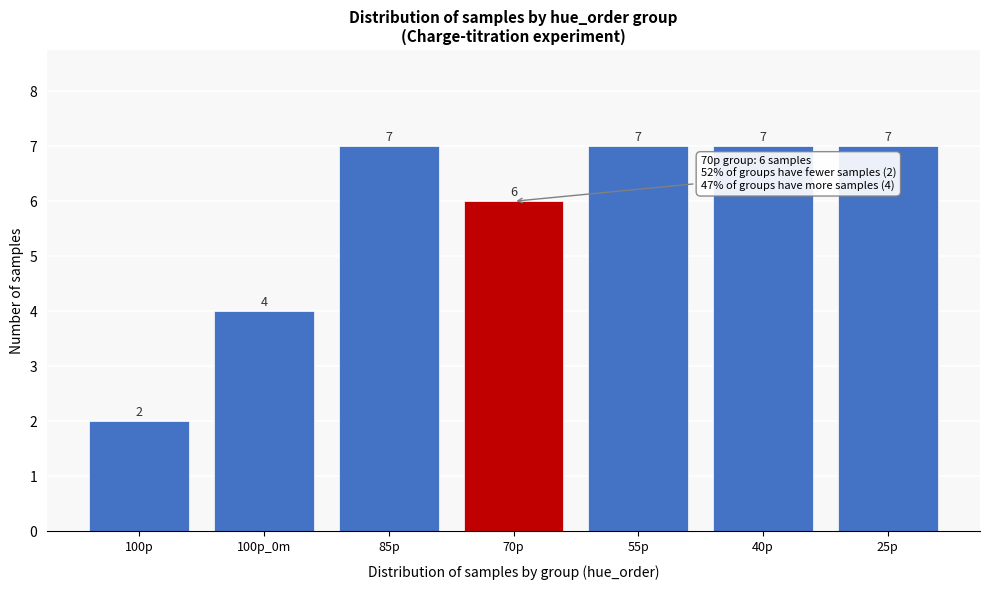

Reading left to right, transcribe all the data shown in this chart.

2	4	7	6	7	7	7